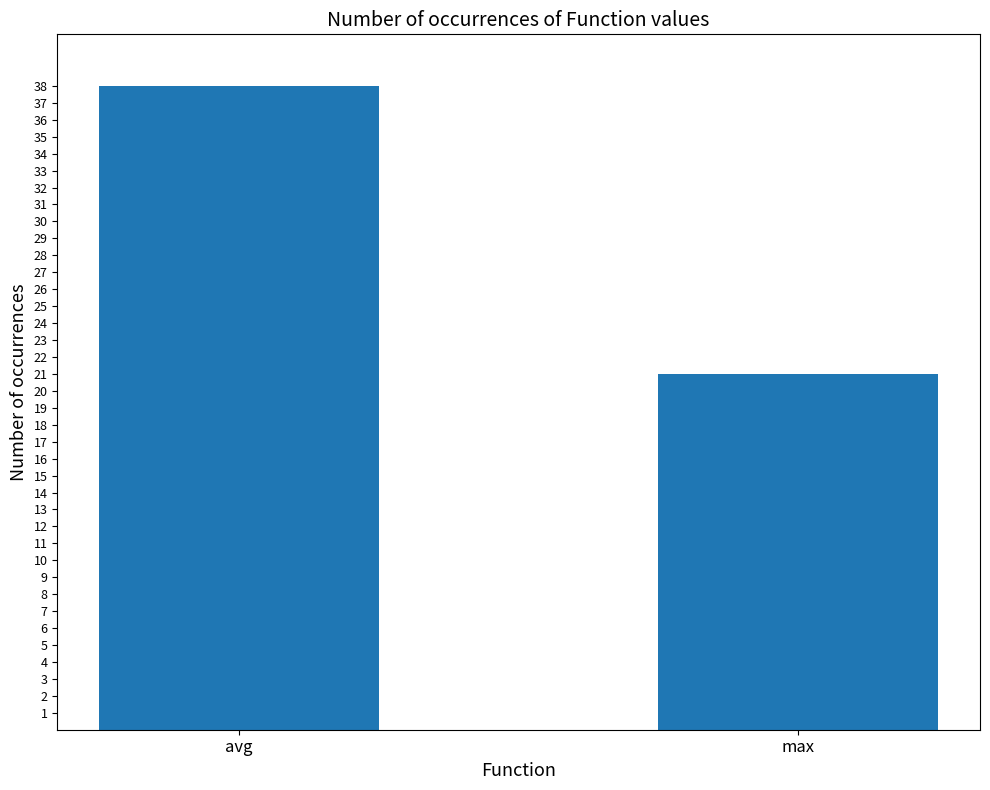

Reading right to left, transcribe all the data shown in this chart.

max=21	avg=38